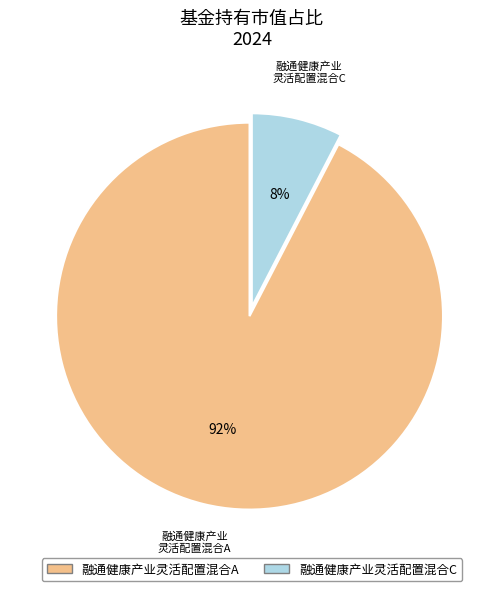

Combined, do 融通健康产业灵活配置混合A and 融通健康产业灵活配置混合C account for over 50%?

Yes